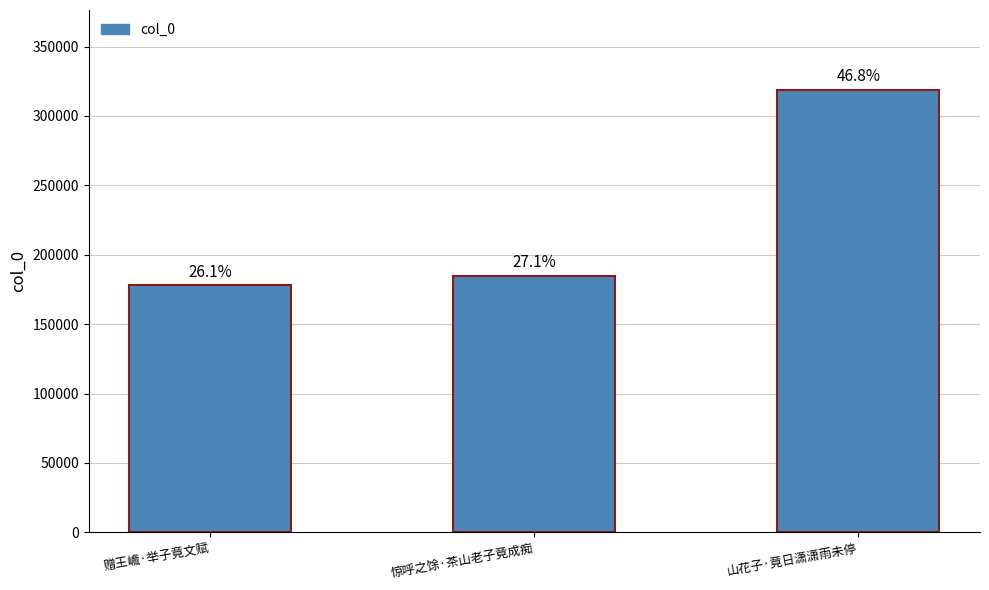

Count the number of data series in this chart.

1